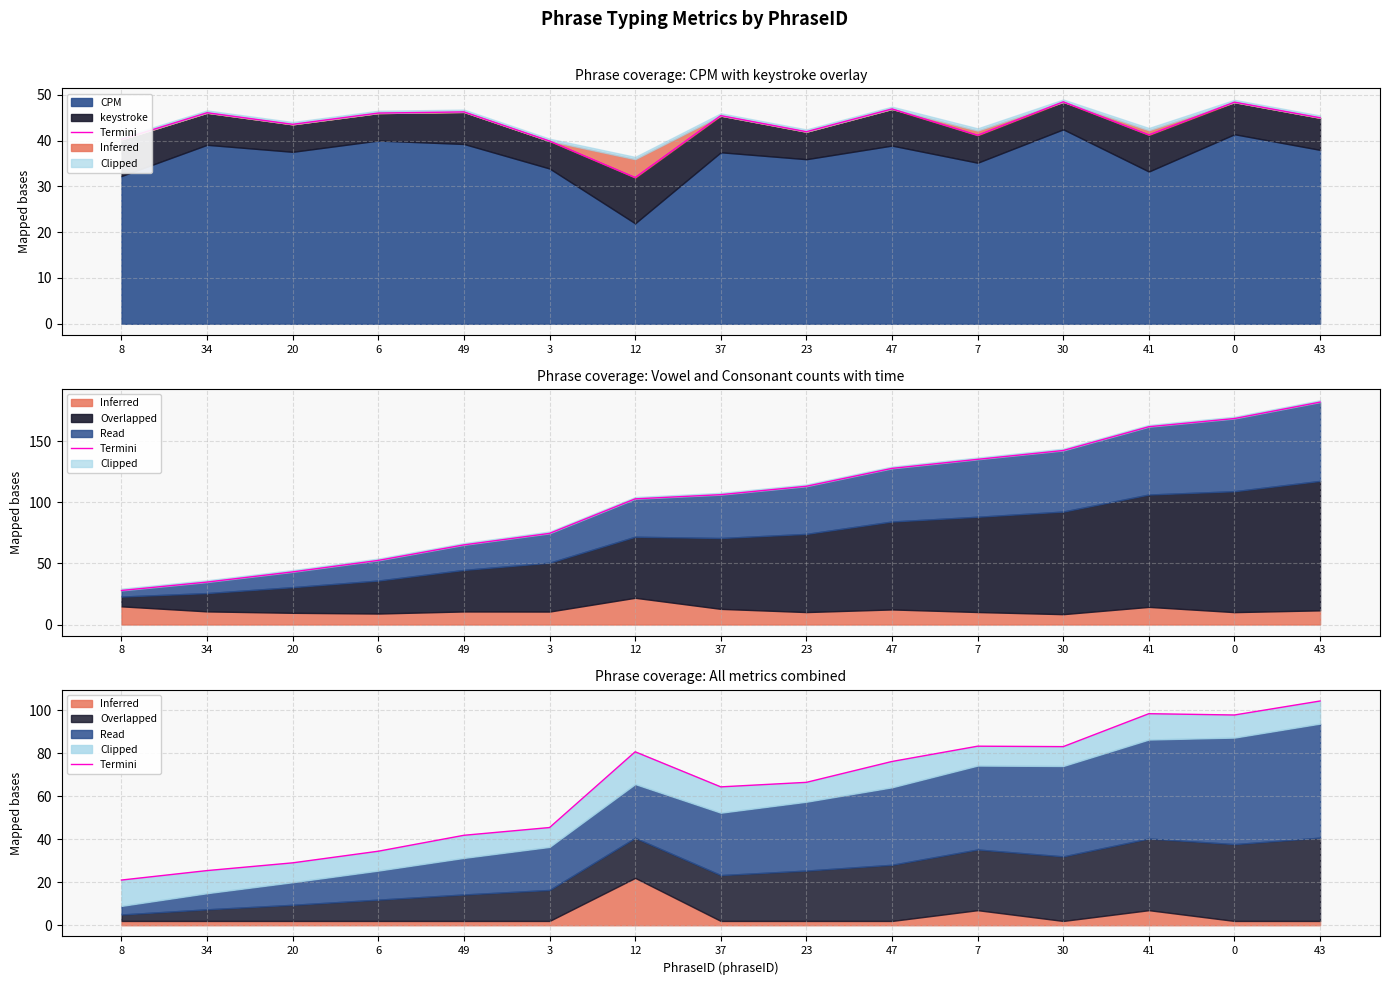

True or false: the data shows 97.7 at 0.

True